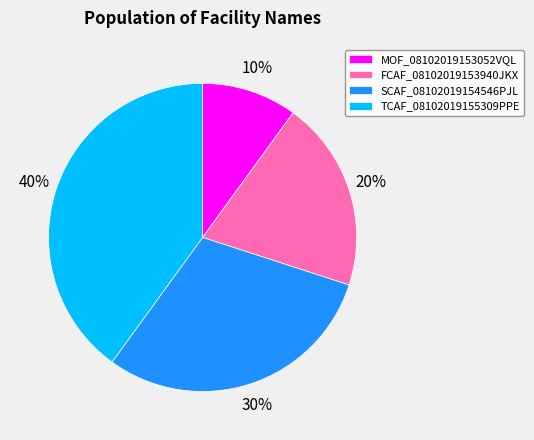

To the nearest percent, what is the difference between the largest and smallest slice percentages?

30%